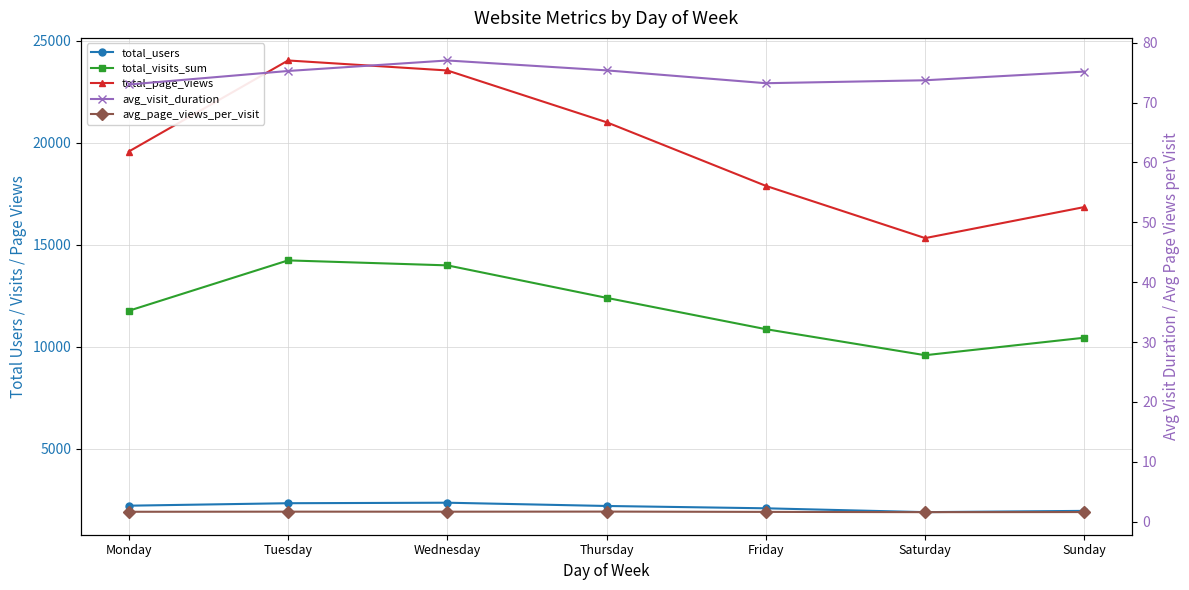

Where does the avg_visit_duration series first go above 75?

Tuesday